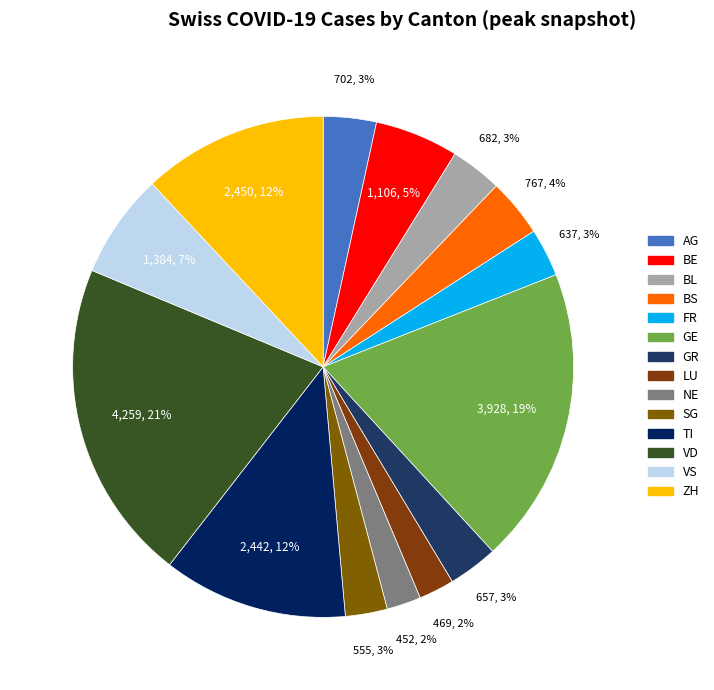

To the nearest percent, what is the difference between the largest and smallest slice percentages?

19%